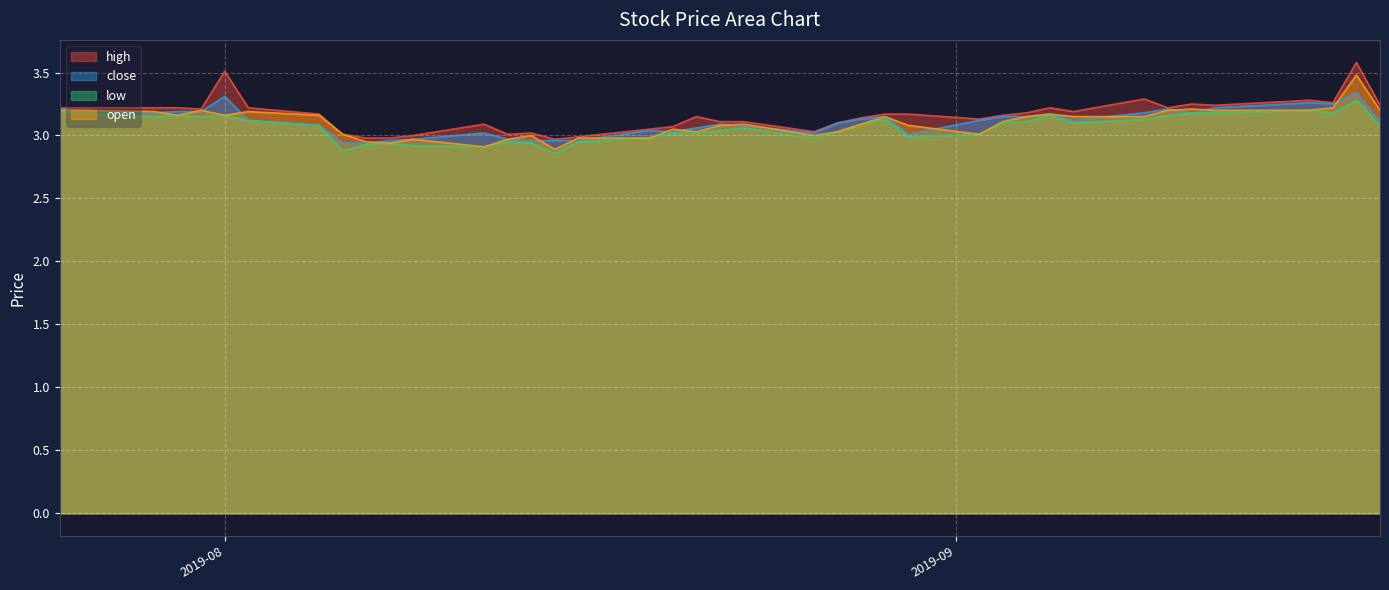

What is the difference between the maximum and second lowest values in the low series?

0.4